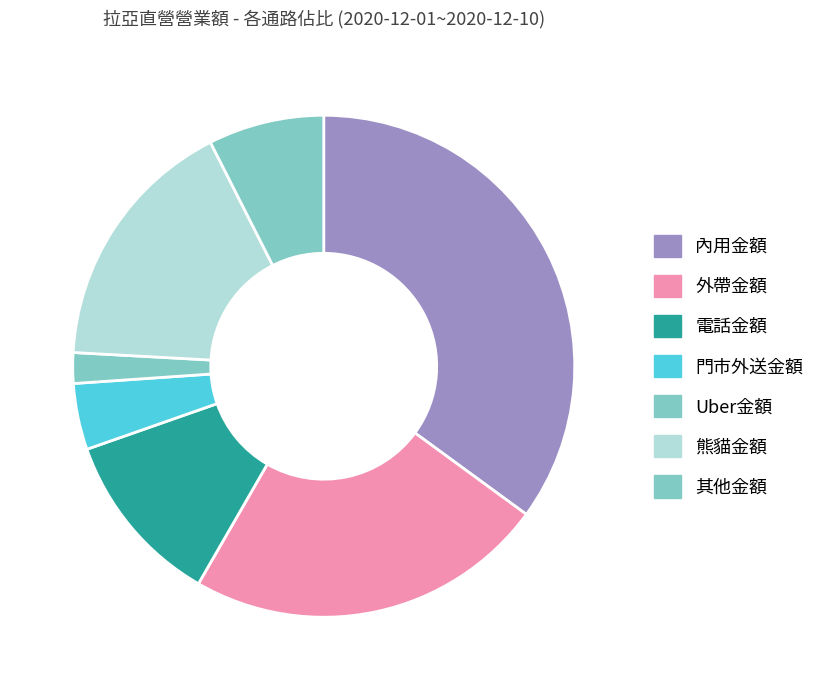

Does Uber金額 represent more than half of the total?

No